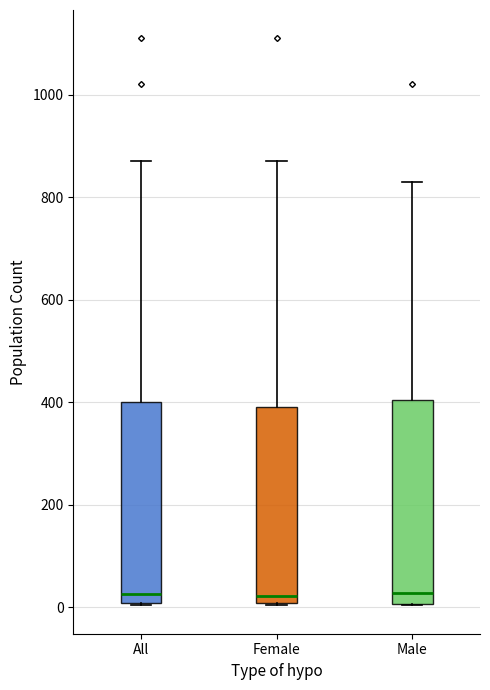

Reading left to right, transcribe this box plot: for each box, give where its median line is, the range the box spans, and where its two whiskers end, as read against the y-axis. The values are not printed on the chart, so give them approximately, as read against the axis.

All: median 20, box 0 to 400, whiskers 0 to 880
Female: median 20, box 0 to 400, whiskers 0 to 880
Male: median 20, box 0 to 400, whiskers 0 to 840